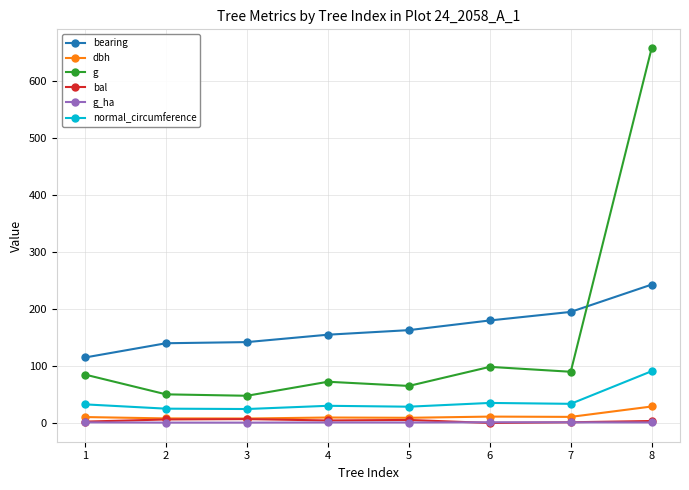

True or false: bearing and normal_circumference cross at least once.

False